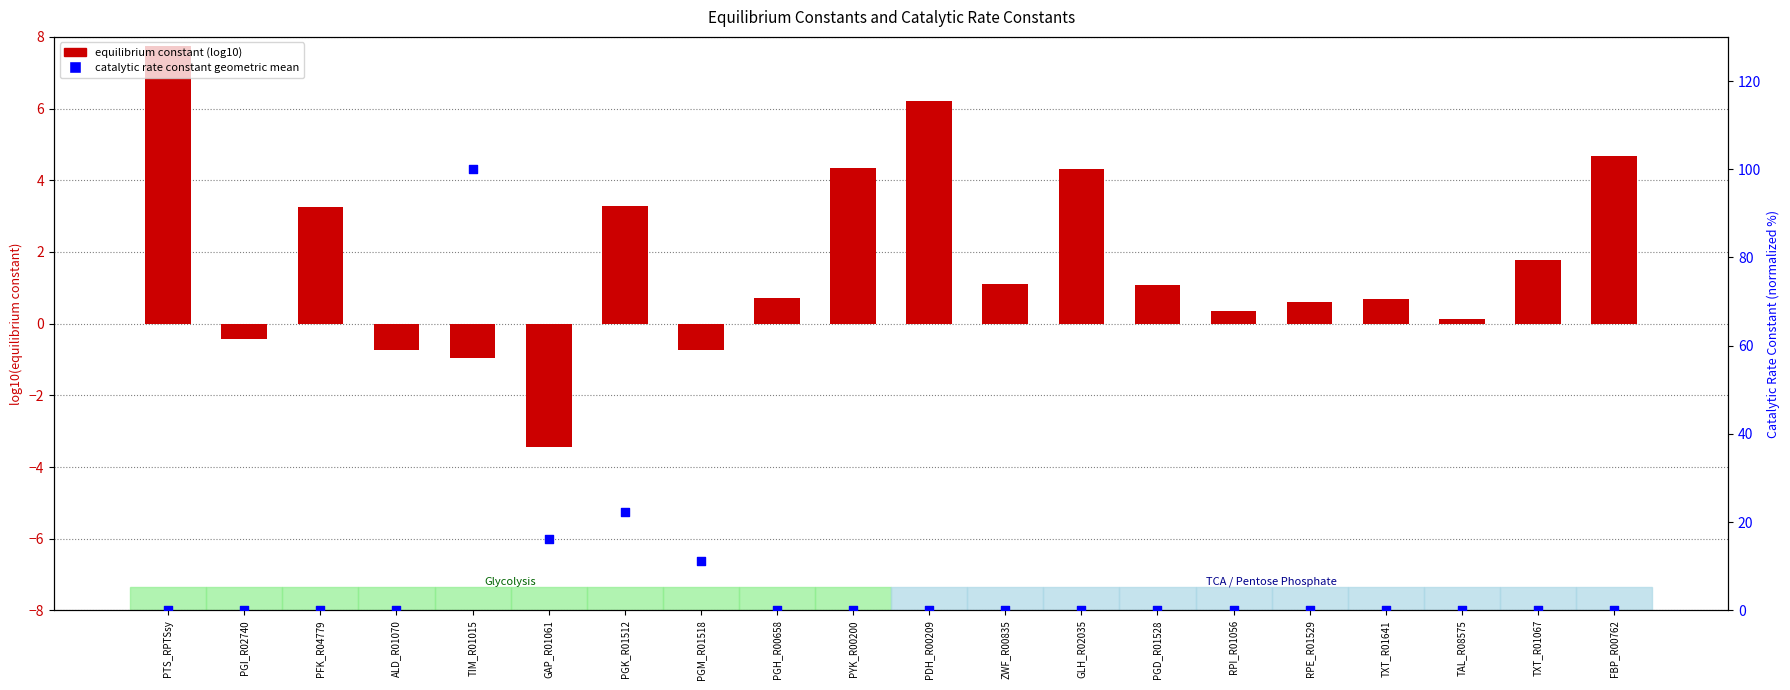

Which series has the largest Y range (max minus min)?

catalytic rate constant geometric mean